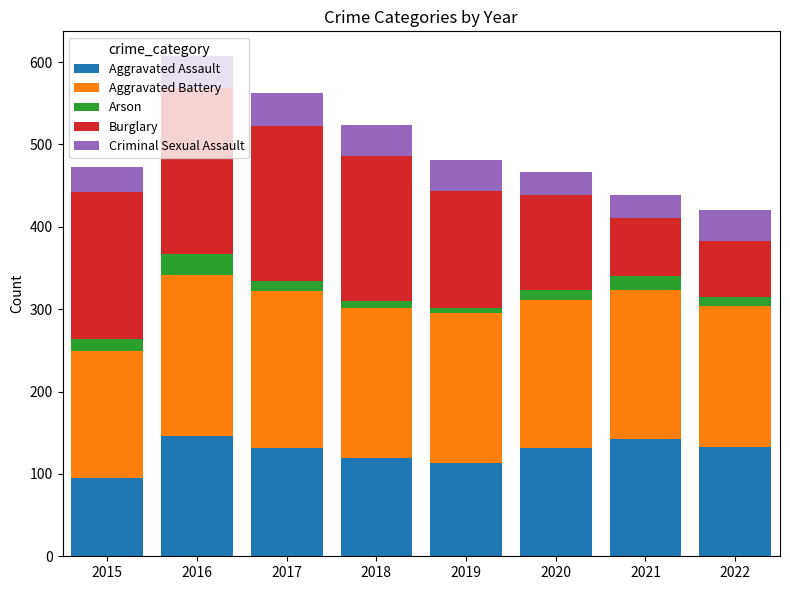

What is the total value across all series at 2020?

467